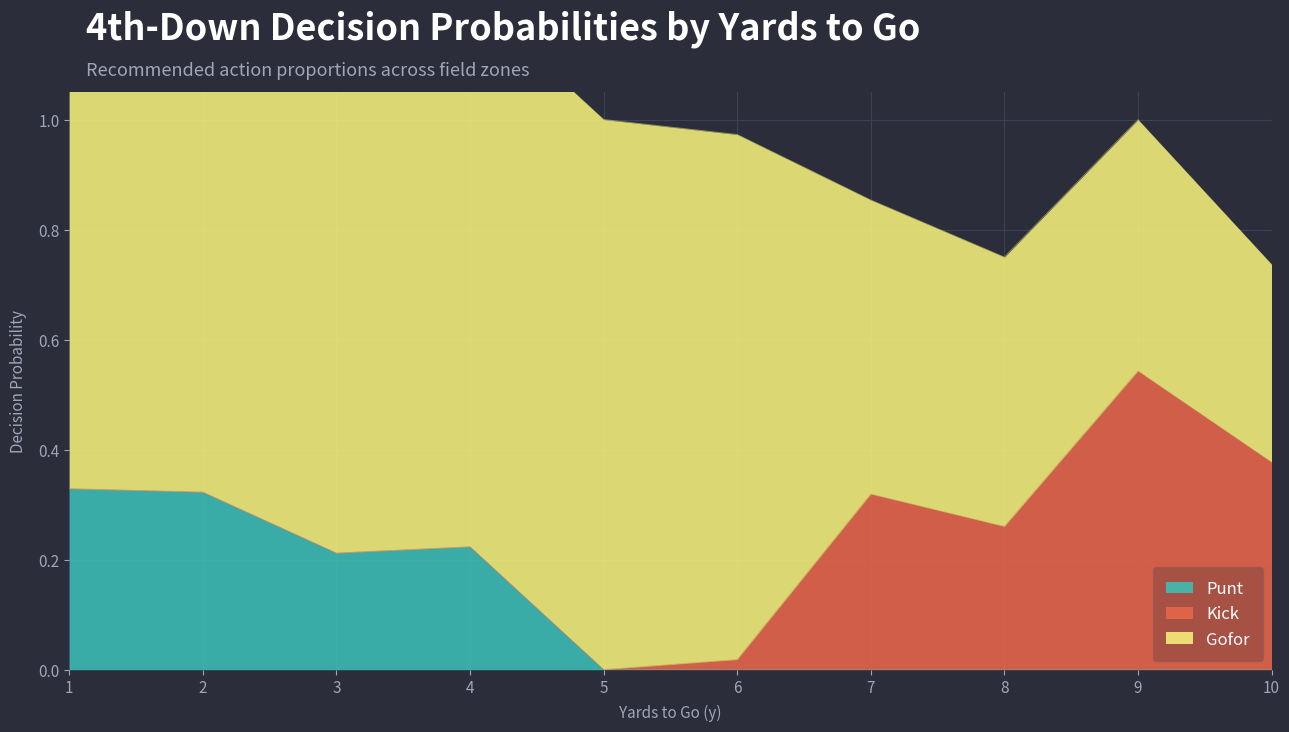

True or false: kick and punt cross at least once.

True